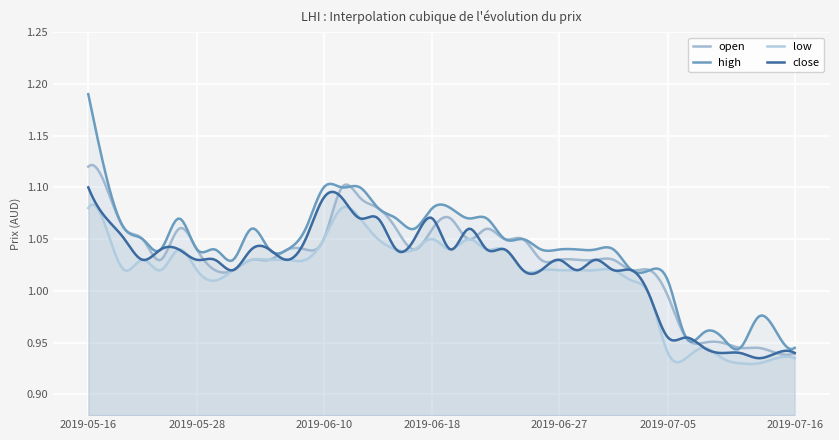

Which series has the widest spread of values?

high